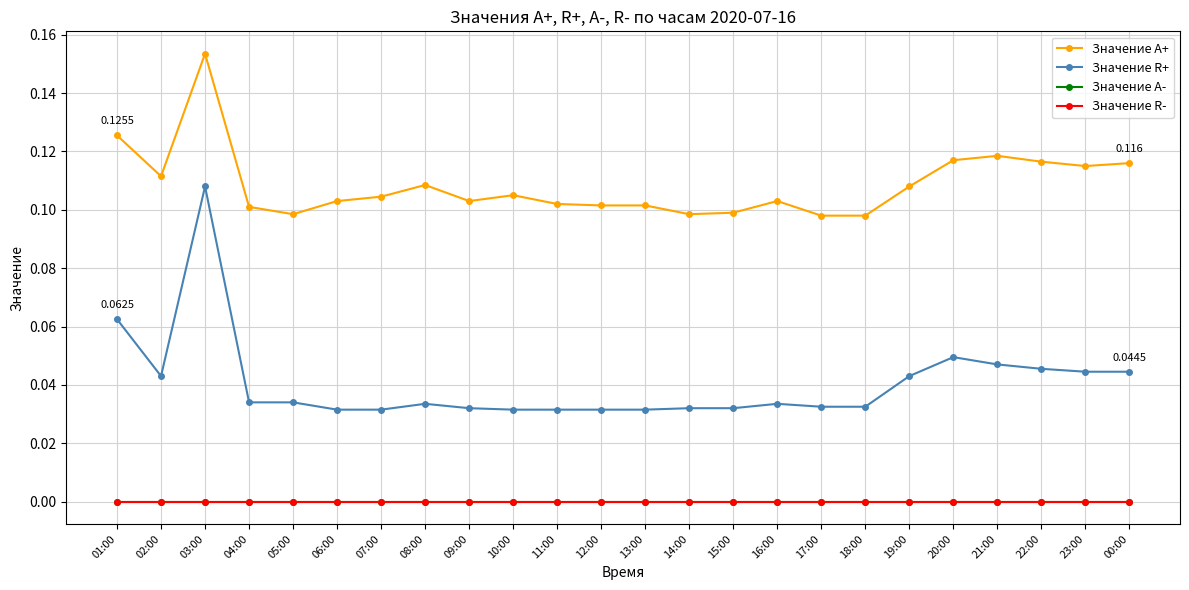

The Значение R+ series shows 0.0 at 13:00. True or false?

False